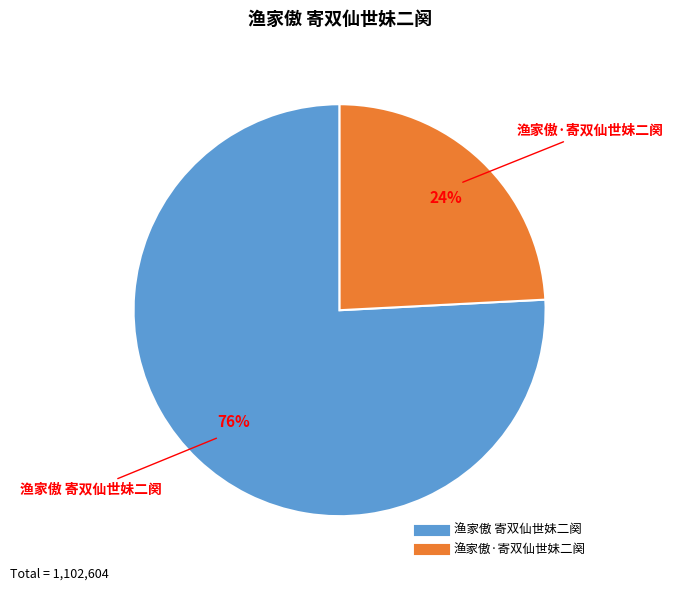

To the nearest percent, what is the combined percentage of 渔家傲·寄双仙世妹二阕 and 渔家傲 寄双仙世妹二阕?

100%